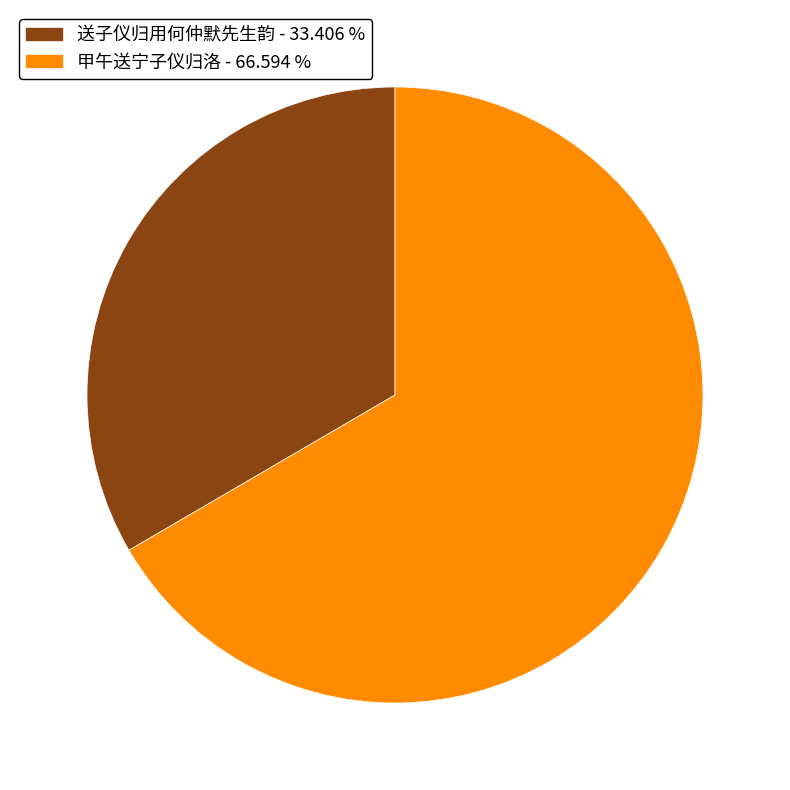

True or false: 送子仪归用何仲默先生韵 accounts for 21% of the total.

False